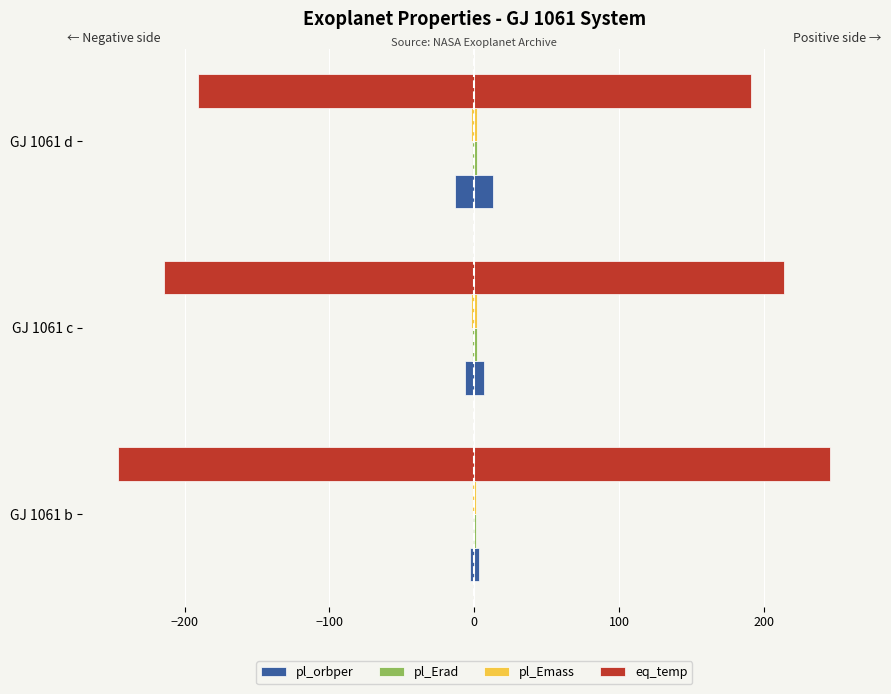

At GJ 1061 b, list the series in order from smallest to largest.

eq_temp, pl_orbper, pl_Emass, pl_Erad